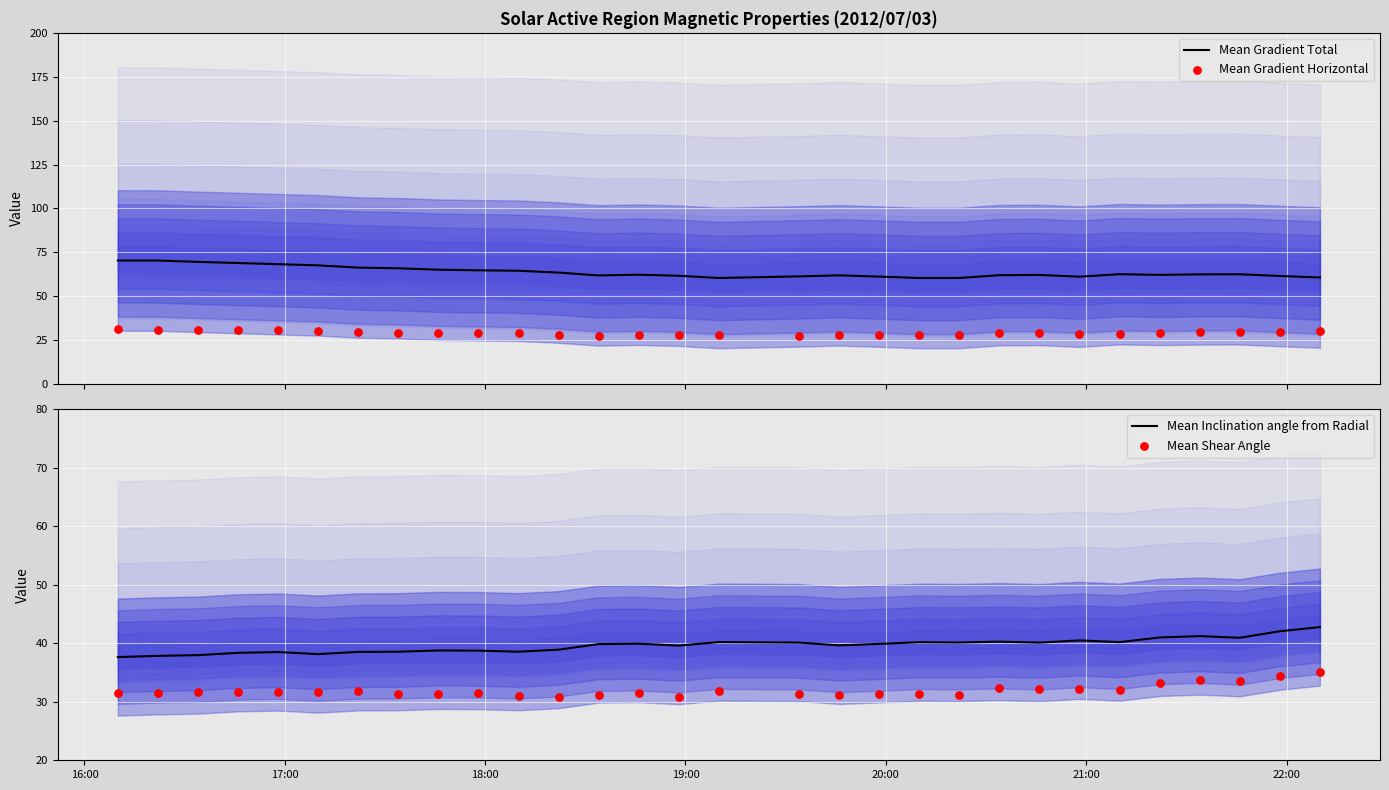

What is the lowest value of the Mean Gradient Total series?

60.4